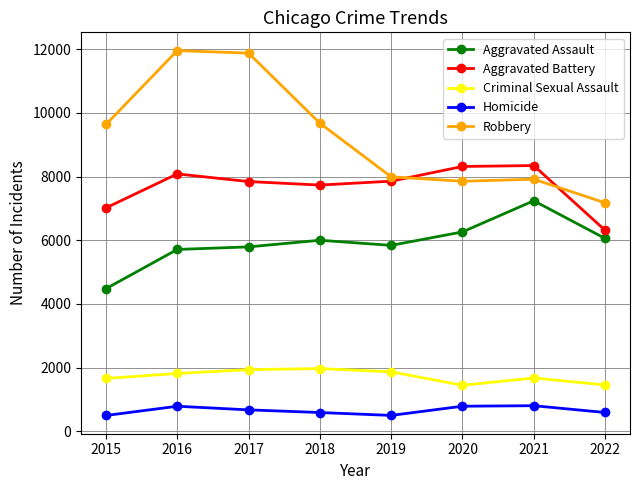

Between 2018 and 2019, which series saw the biggest shift?

Robbery